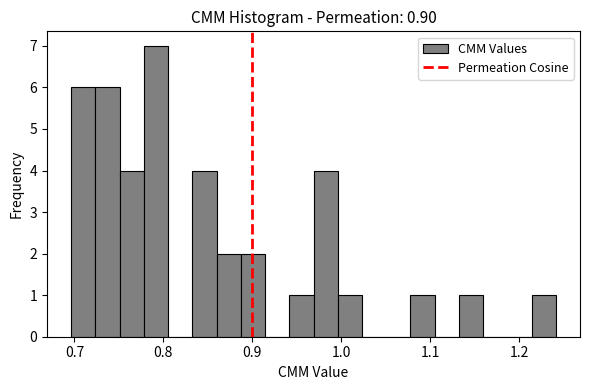

Around what value on the x-axis is the tallest bar? Give the approximate position of its centre, as read against the axis.

0.79